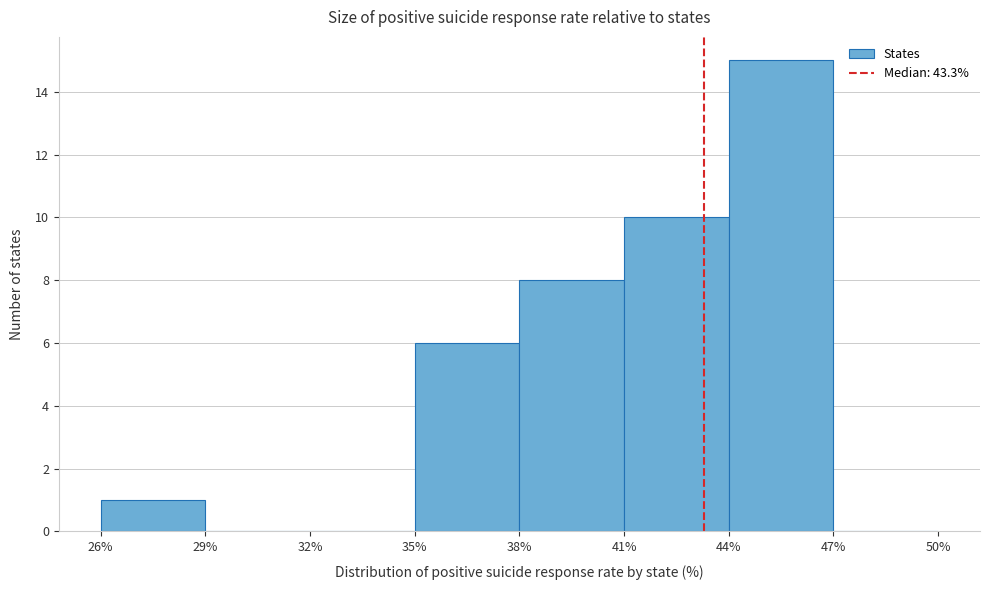

Which range on the x-axis has the tallest bar?

44% to 47%